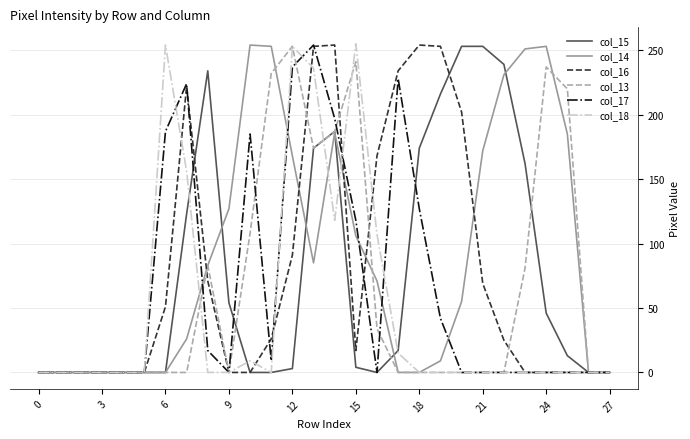

What is the maximum value shown in the chart?

255